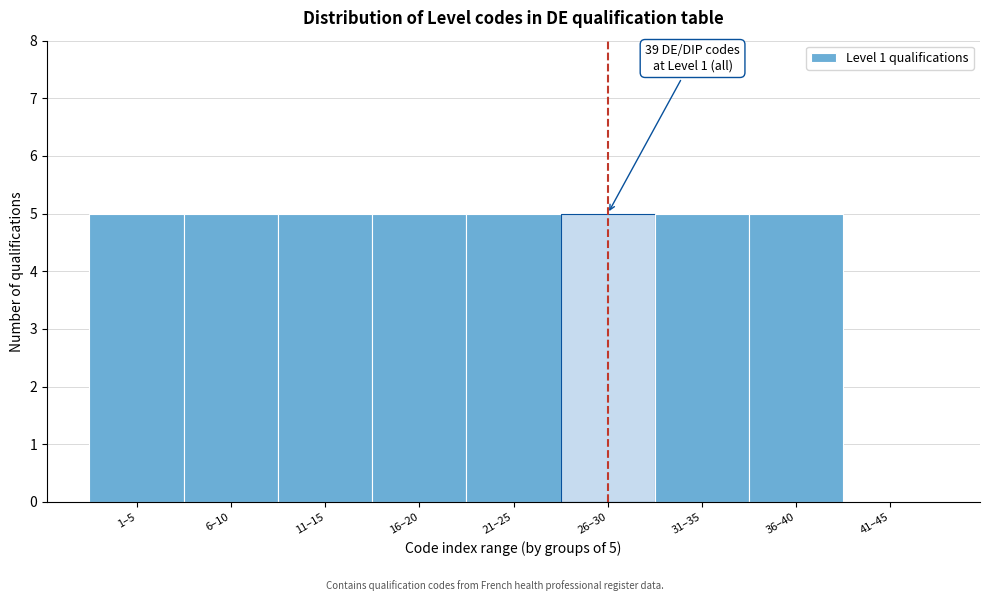

Reading right to left, extract all data points from this chart.

41–45=0	36–40=5	31–35=5	26–30=5	21–25=5	16–20=5	11–15=5	6–10=5	1–5=5